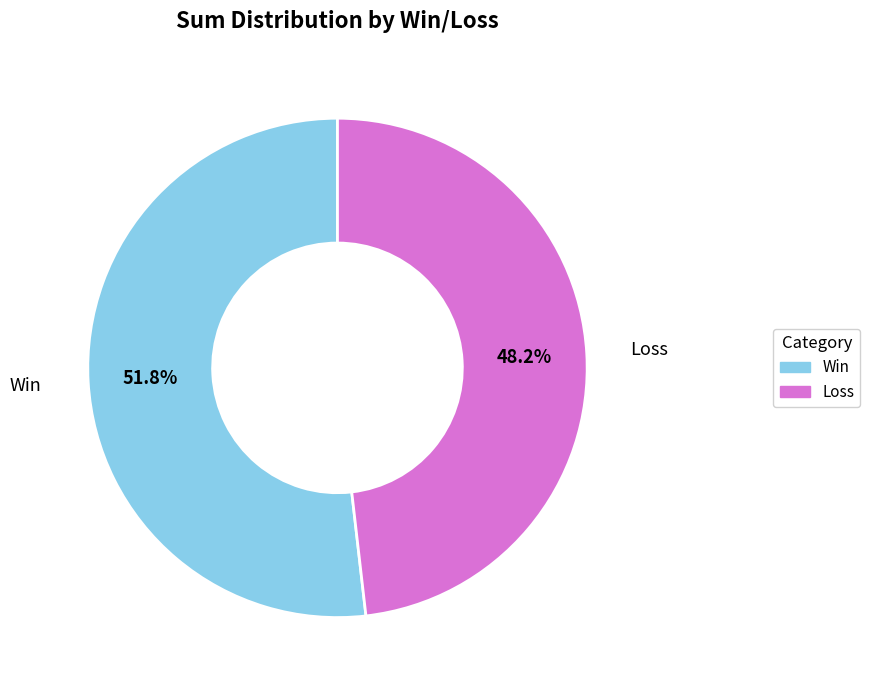

To the nearest percent, what is the difference between the largest and smallest slice percentages?

4%